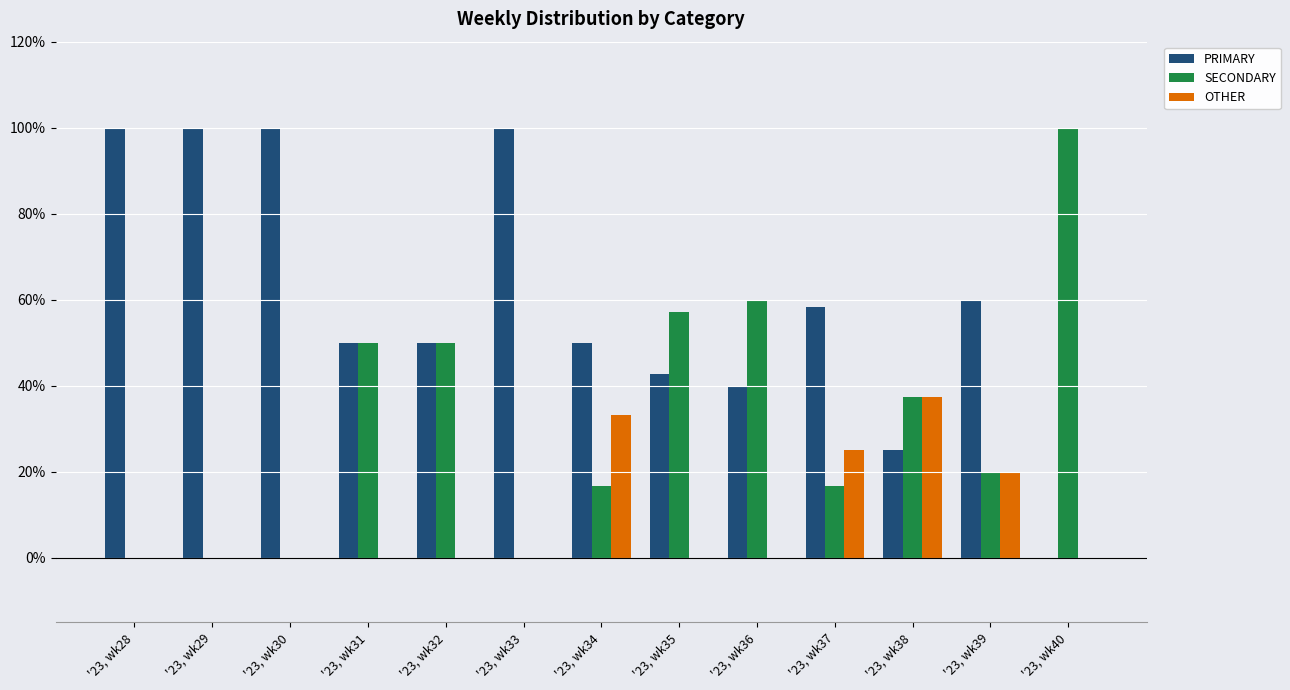

What is the highest value of the OTHER series?

37.5